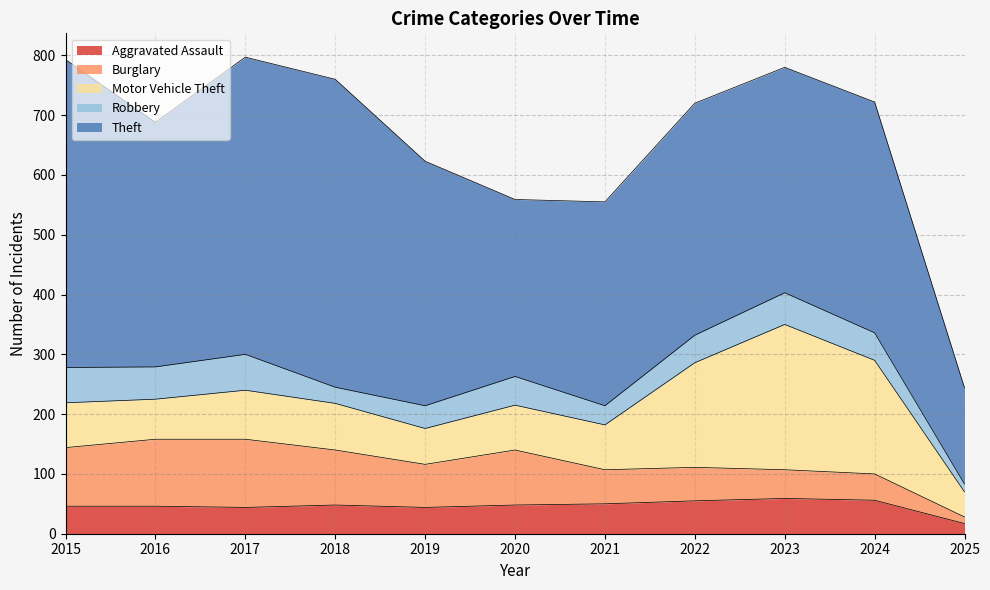

What are all the series names shown in the legend?

Aggravated Assault, Burglary, Motor Vehicle Theft, Robbery, Theft